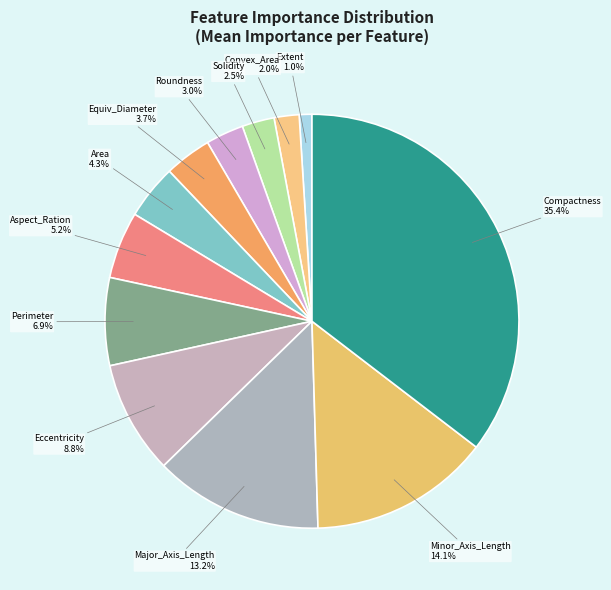

How many slices are in this pie chart?

12